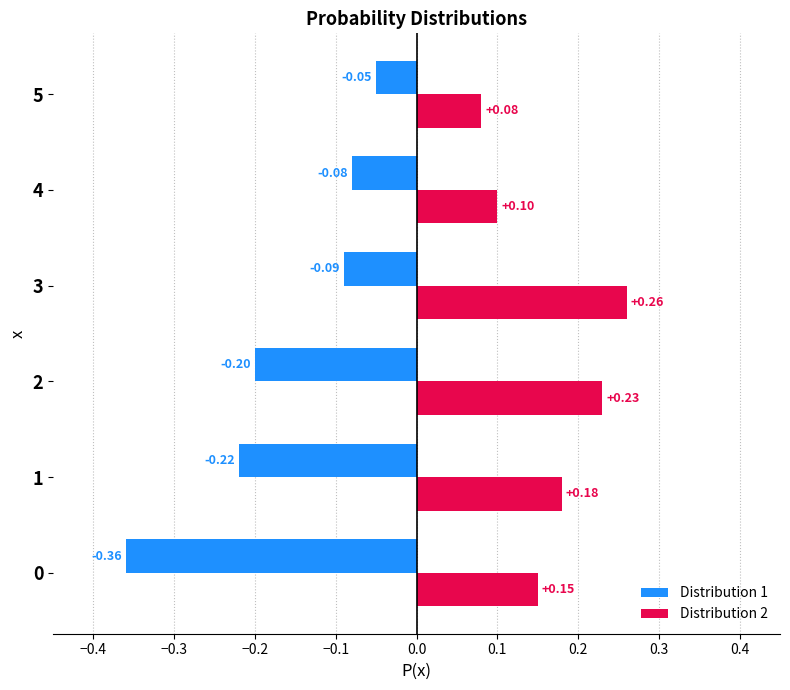

What is the difference between the second highest and second lowest values in the Distribution 1 series?

0.1